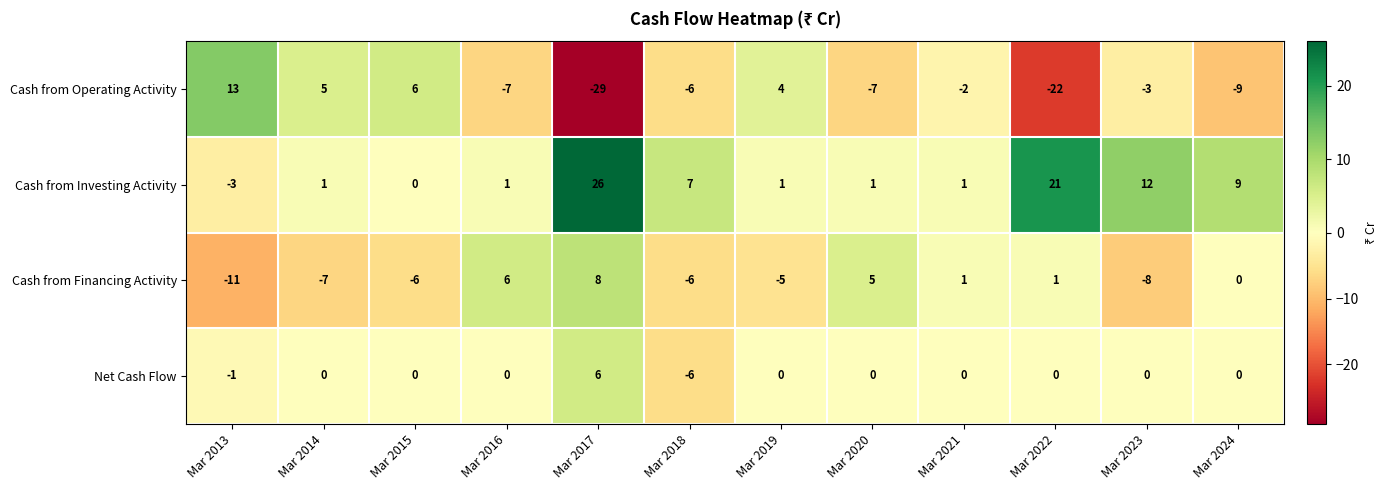

How many data points in Cash from Financing Activity are less than 0?

6